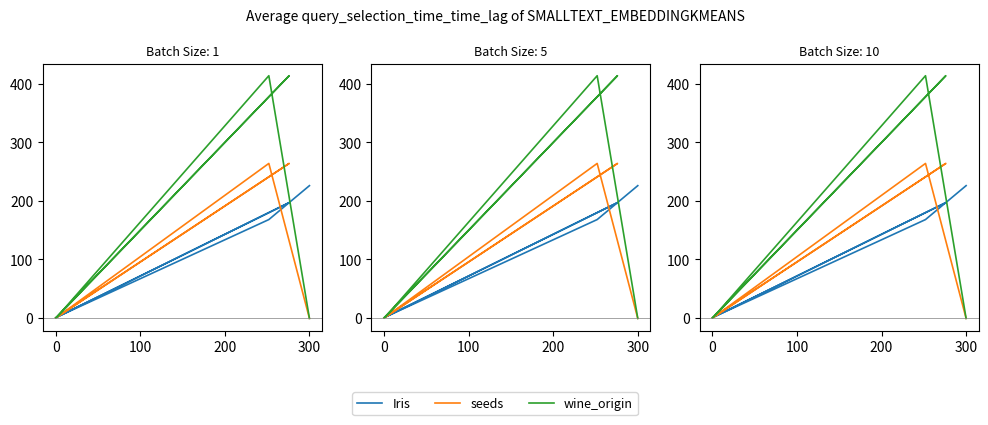

True or false: seeds has a value of 0.8 at 100.

False